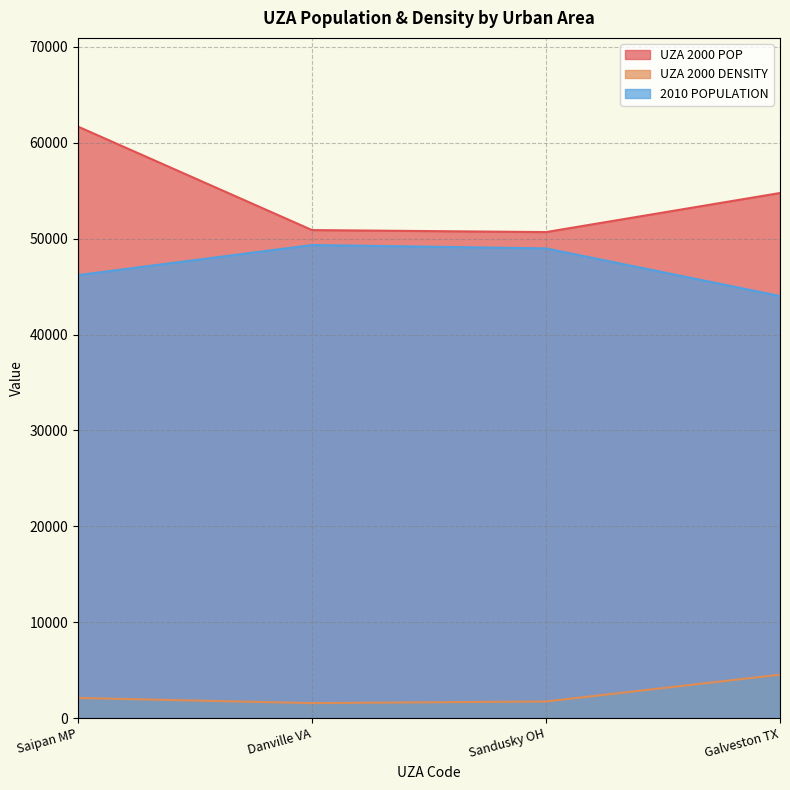

What position from the right is Sandusky OH?

2